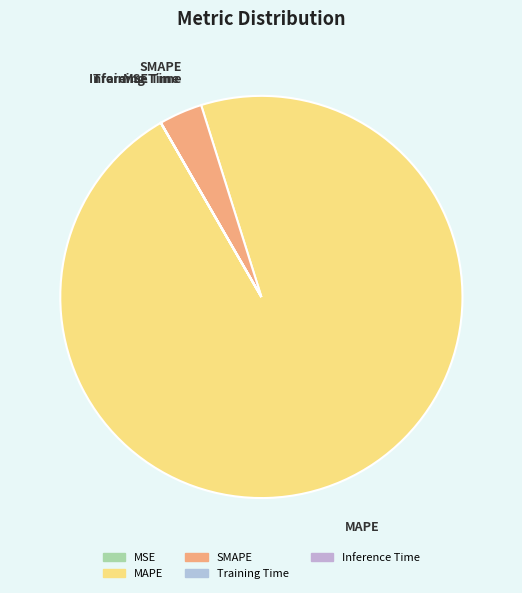

True or false: MAPE accounts for 89% of the total.

False